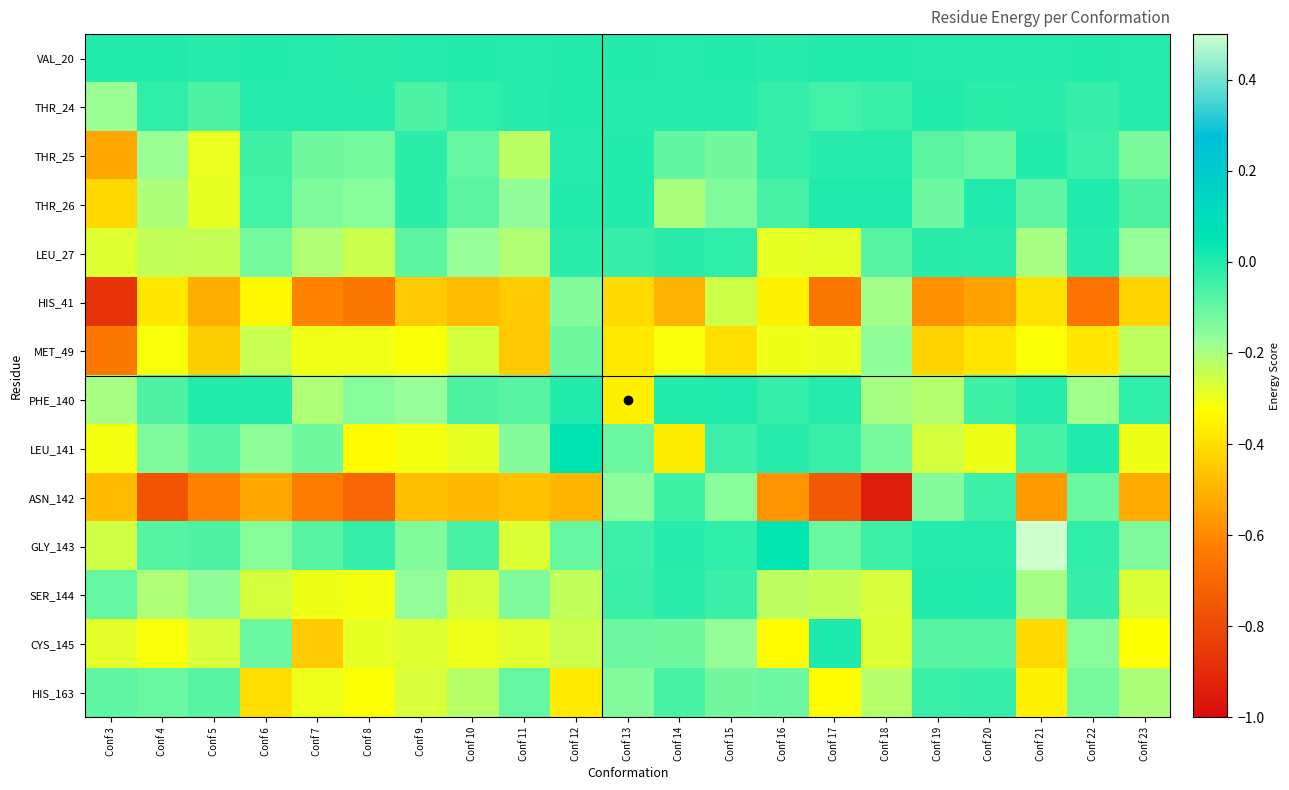

Which category has the lowest value across all series?

Conf 18